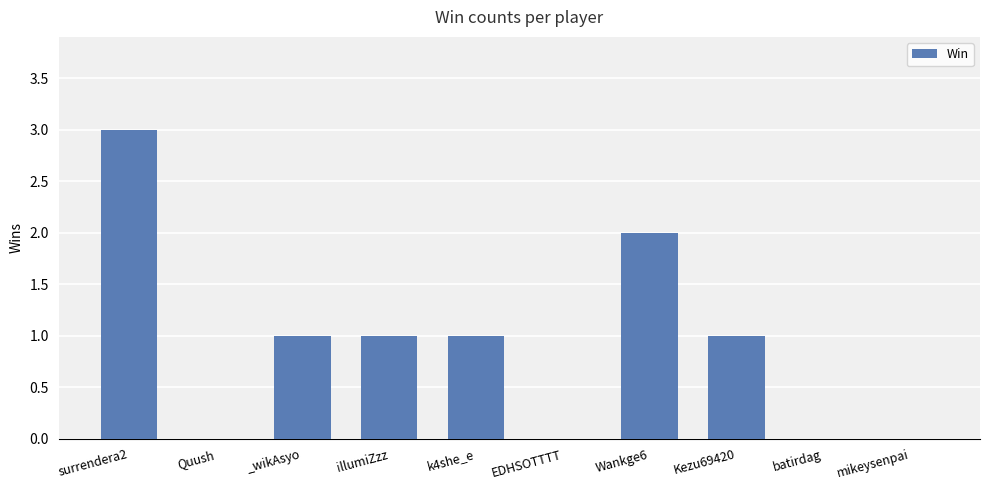

Between mikeysenpai and surrendera2, which is larger?

surrendera2